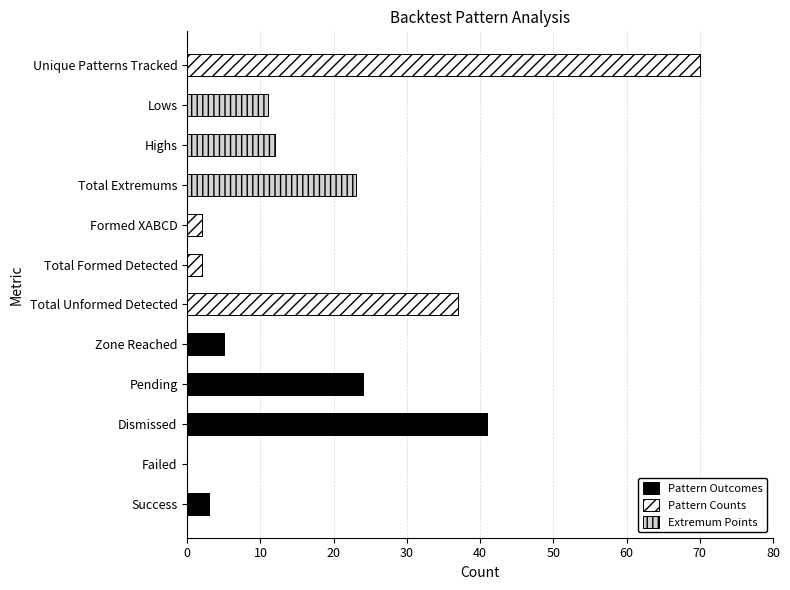

What is the sum of all Pattern Outcomes values?

73